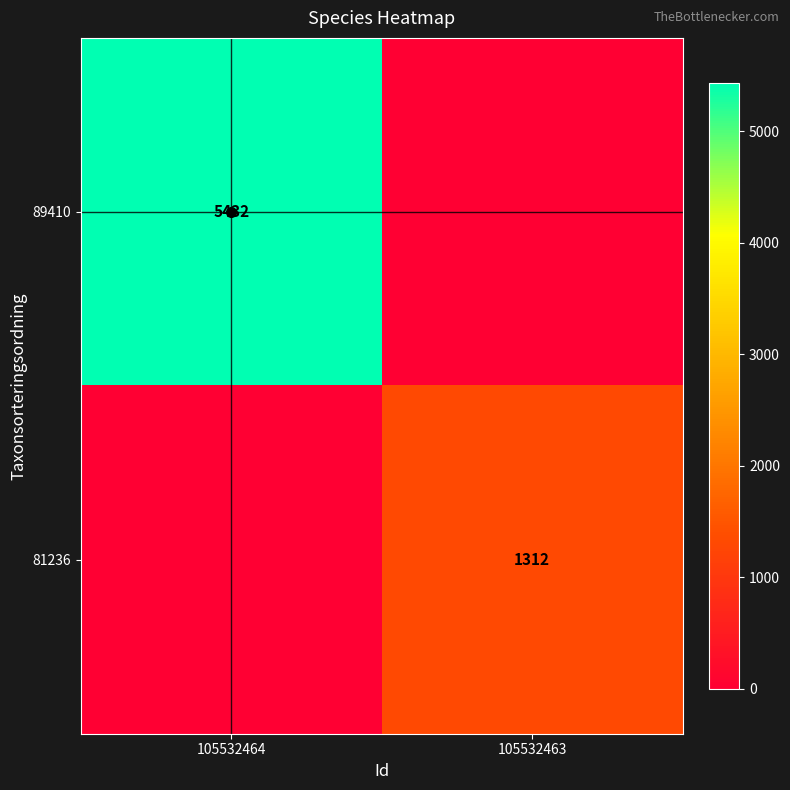

How many distinct data groups are displayed?

2